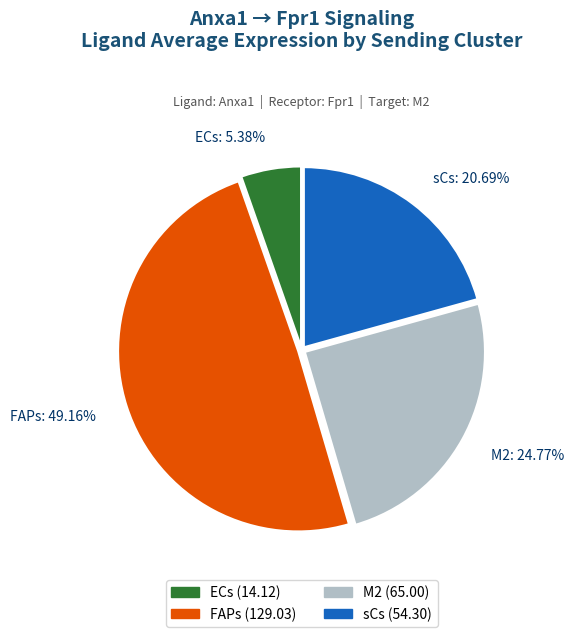

Between ECs and FAPs, which is larger?

FAPs